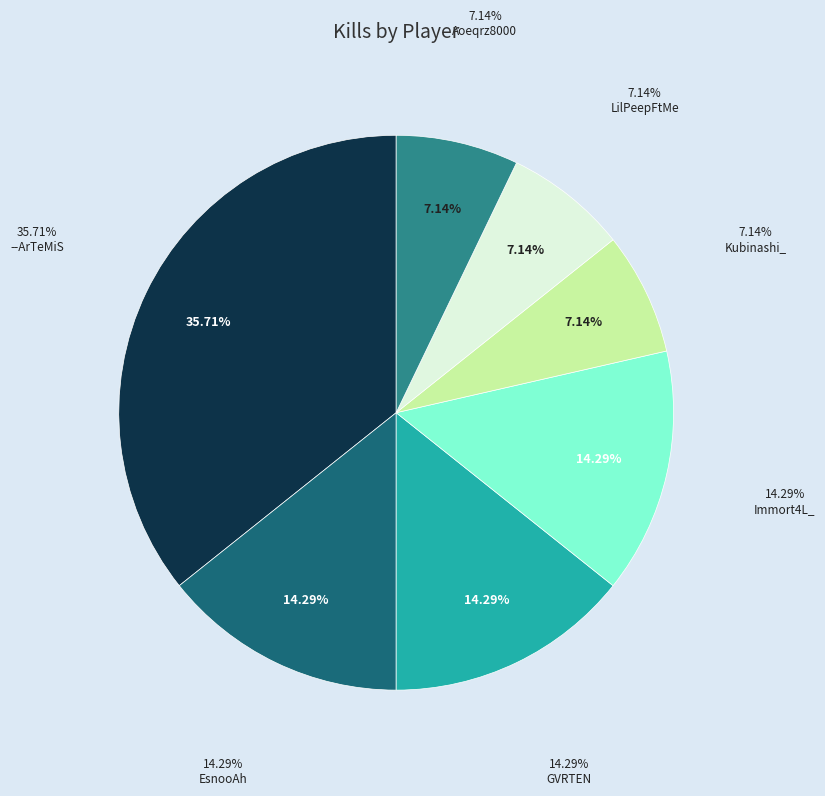

Count the number of slices in the pie.

7